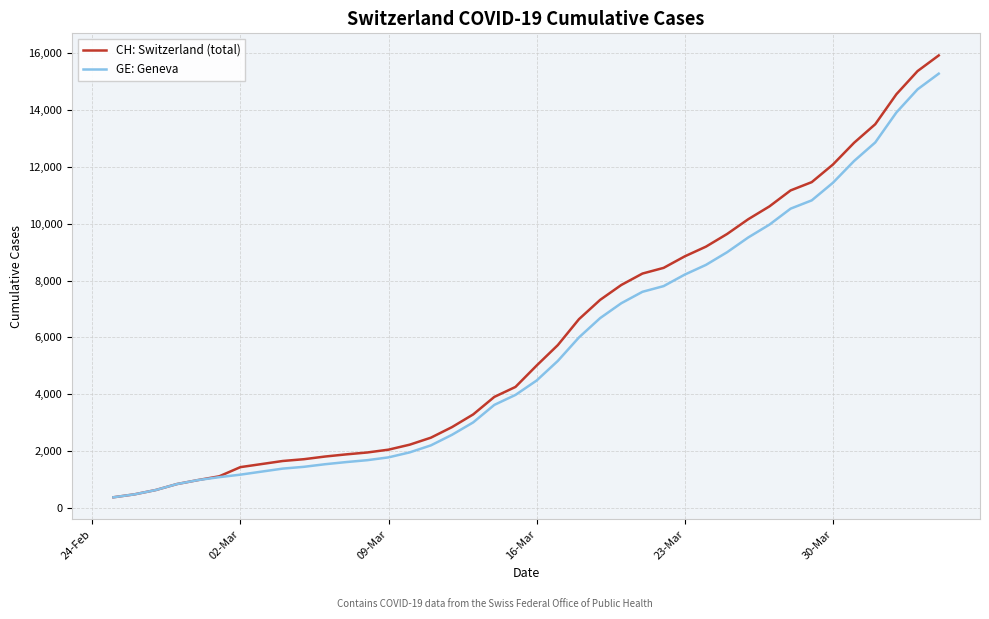

Does the chart have visible grid lines?

Yes